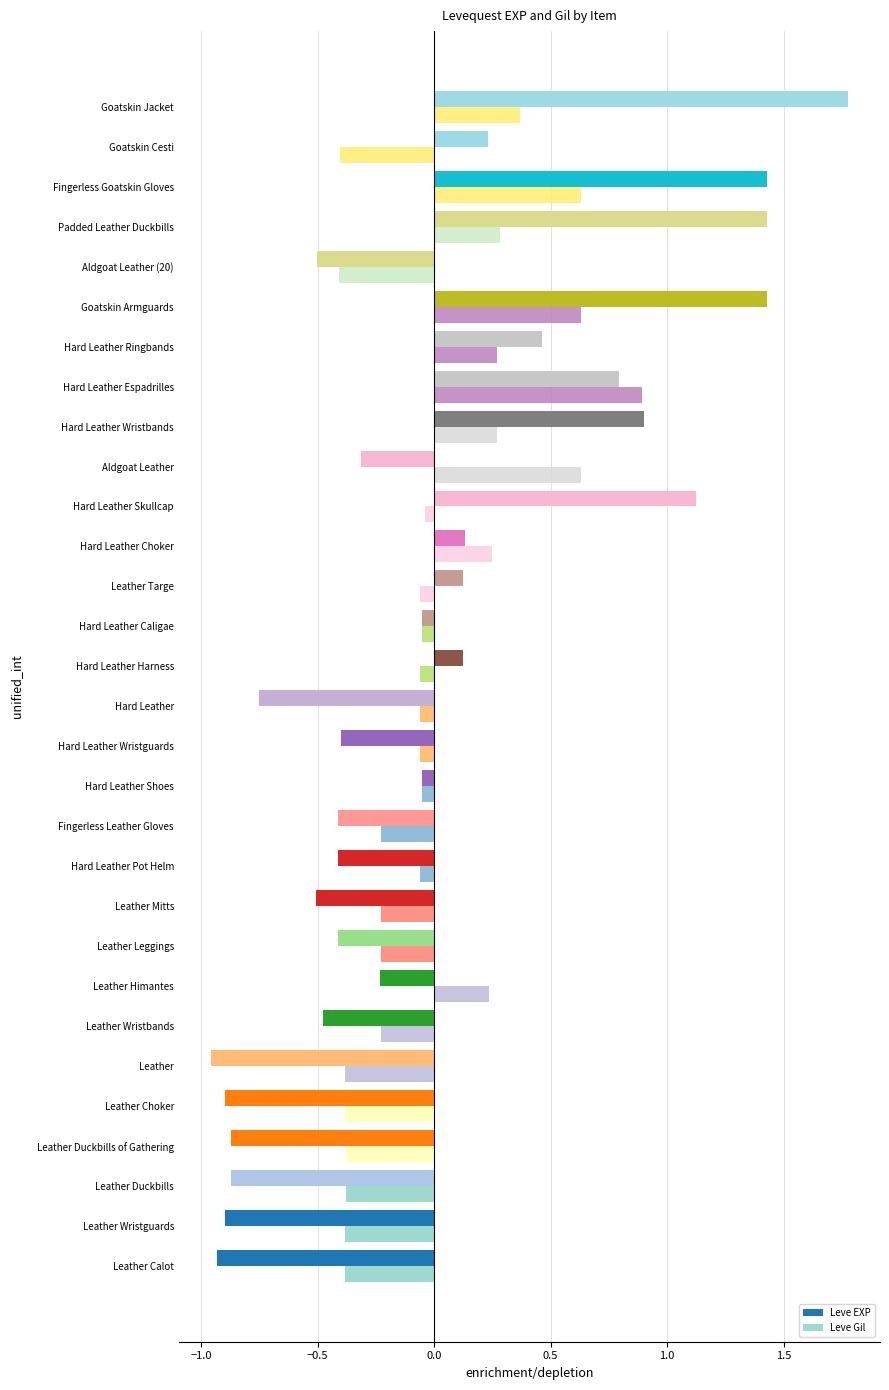

What are all the series names shown in the legend?

Leve EXP, Leve Gil